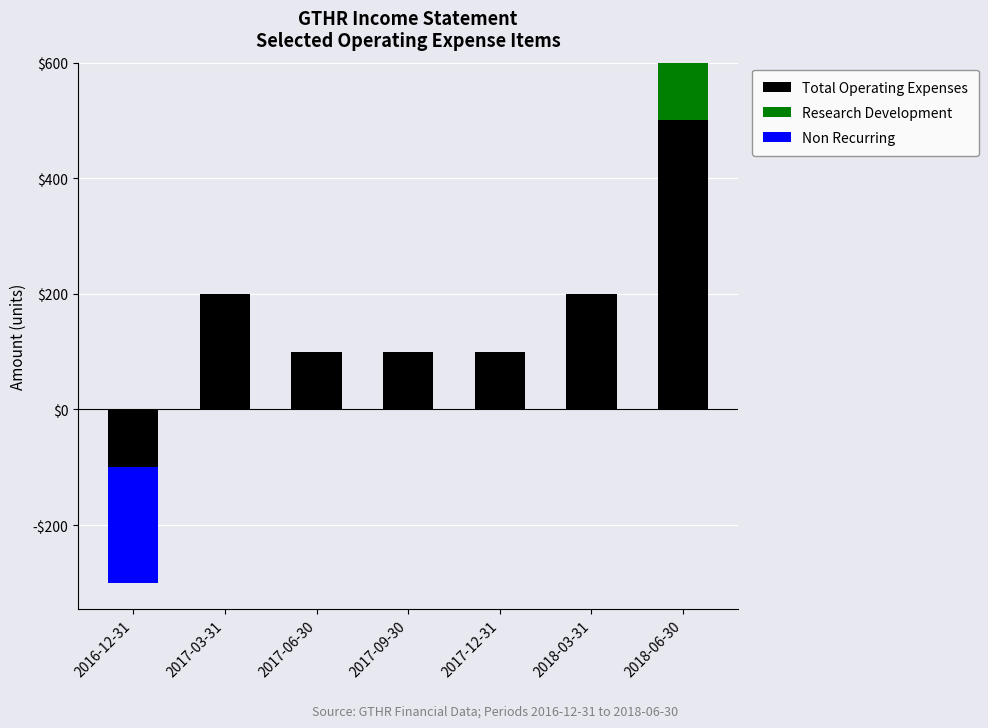

How many groups of bars are there?

7